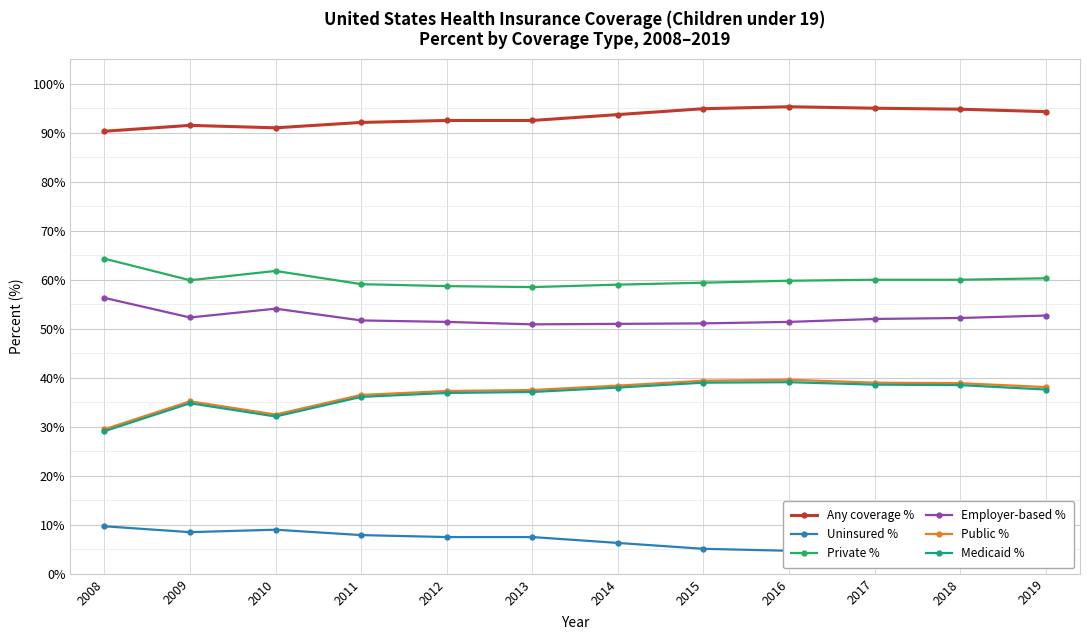

The value of Employer-based % at 2019 is 85.6. True or false?

False